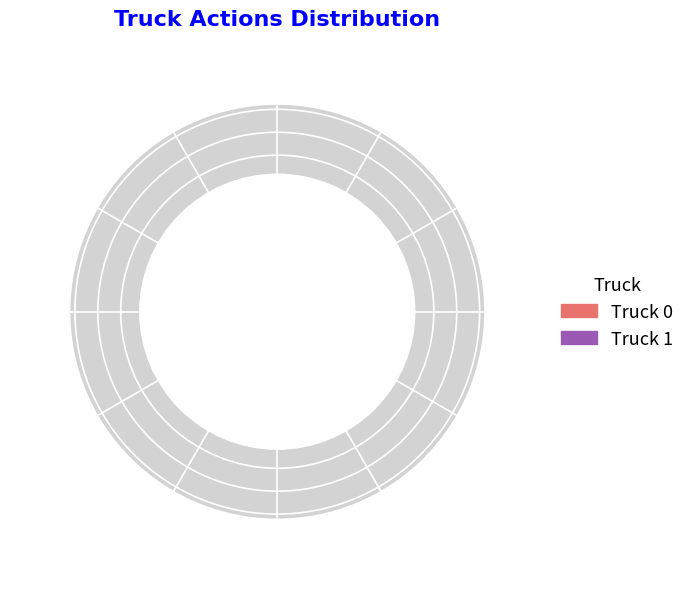

Is there any slice that represents more than half of the pie?

Yes